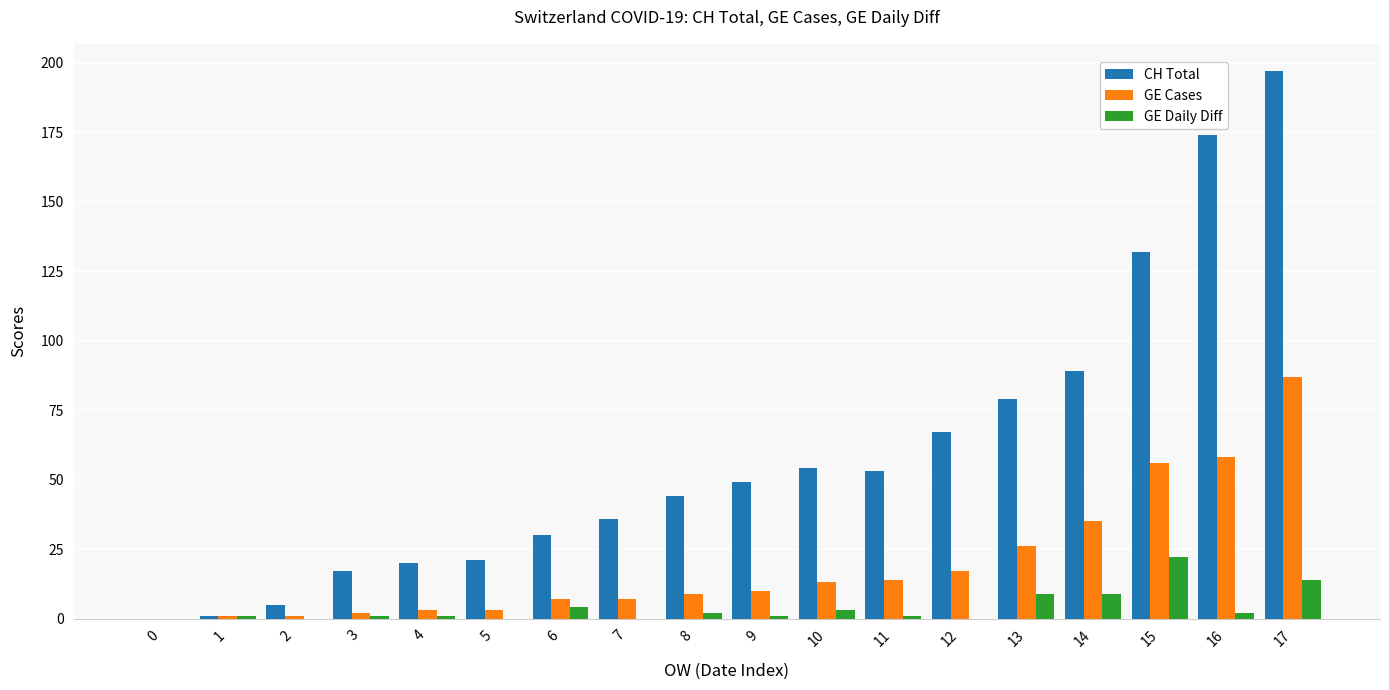

Reading right to left, what are all the values shown in this chart?

CH Total: 197	174	132	89	79	67	53	54	49	44	36	30	21	20	17	5	1	0
GE Cases: 87	58	56	35	26	17	14	13	10	9	7	7	3	3	2	1	1	0
GE Daily Diff: 14	2	22	9	9	0	1	3	1	2	0	4	0	1	1	0	1	0